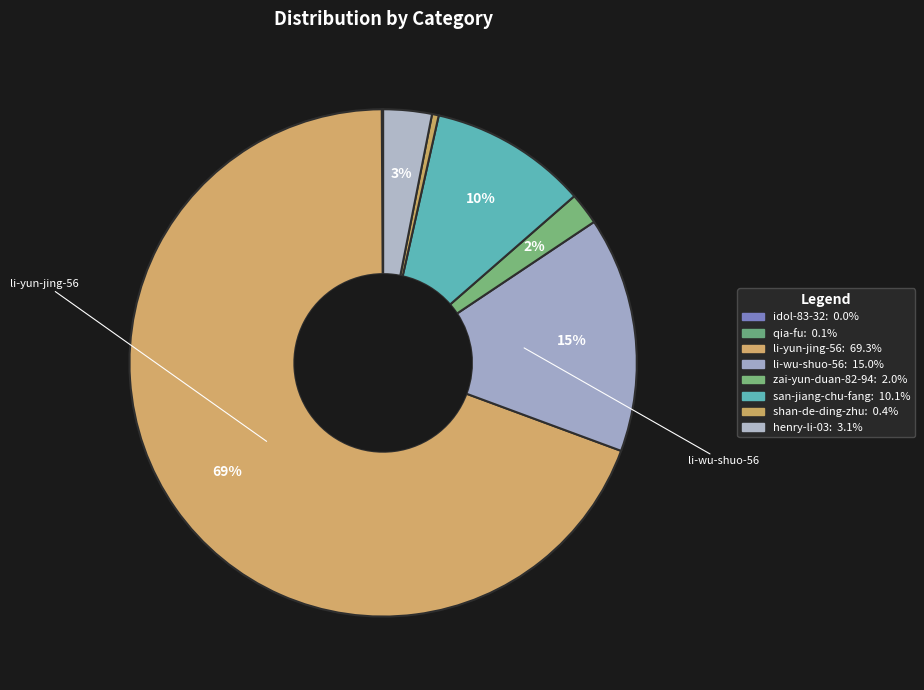

True or false: san-jiang-chu-fang accounts for 10% of the total.

True